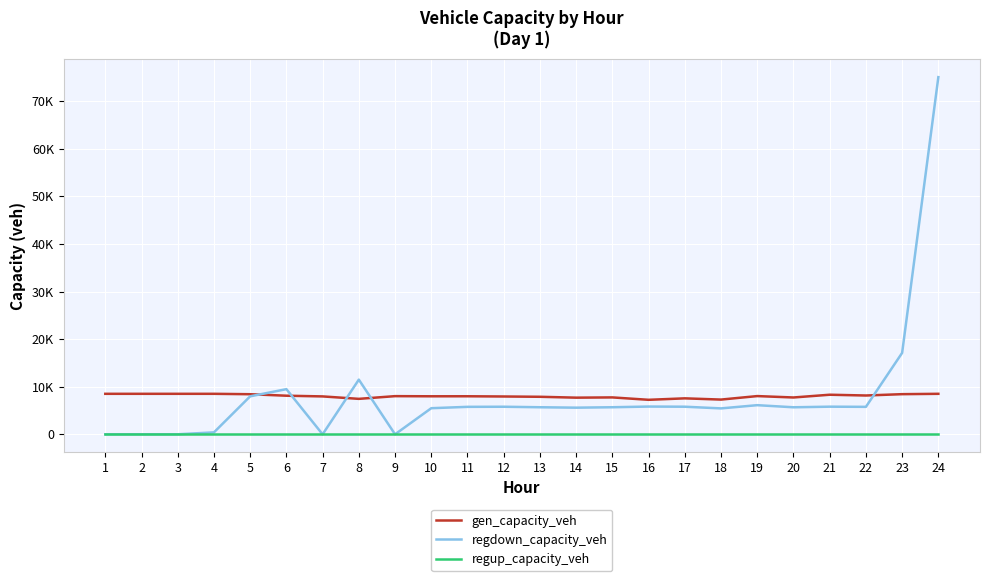

What are all the series names shown in the legend?

gen_capacity_veh, regdown_capacity_veh, regup_capacity_veh